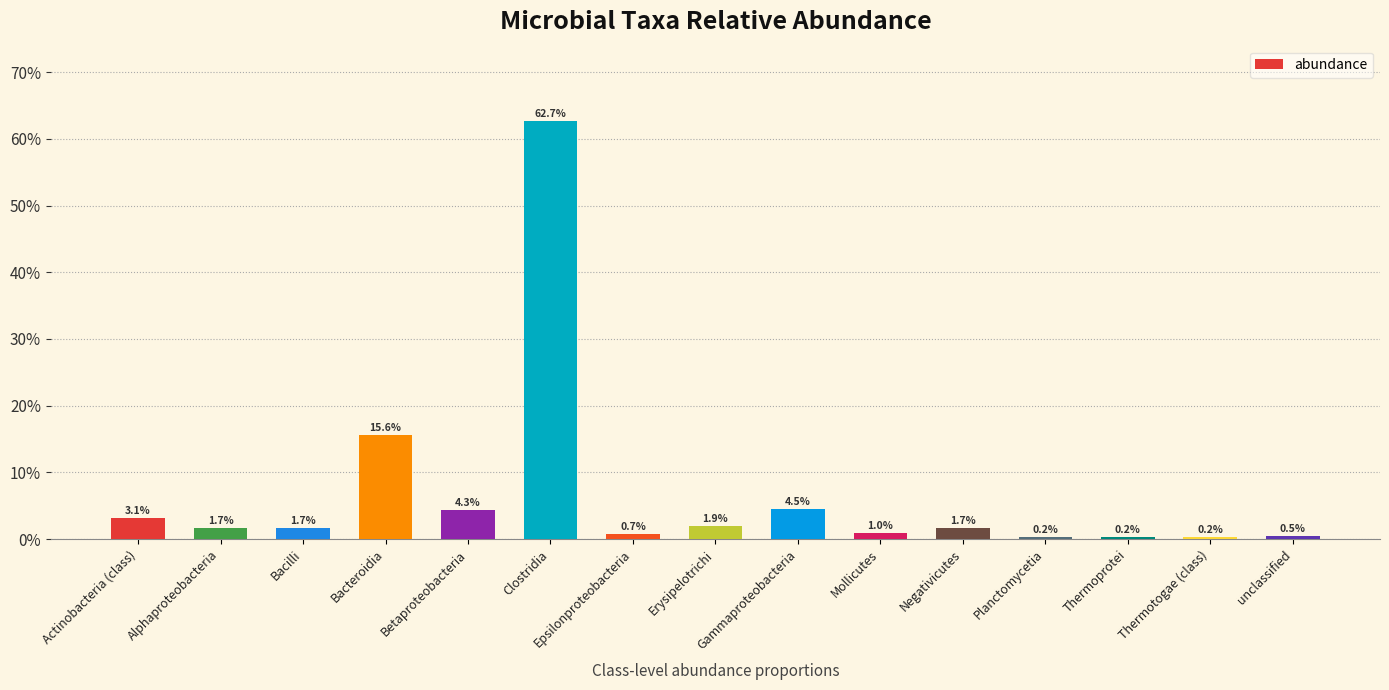

Rank the categories by value from lowest to highest.

Planctomycetia, Thermoprotei, Thermotogae (class), unclassified, Epsilonproteobacteria, Mollicutes, Alphaproteobacteria, Bacilli, Negativicutes, Erysipelotrichi, Actinobacteria (class), Betaproteobacteria, Gammaproteobacteria, Bacteroidia, Clostridia